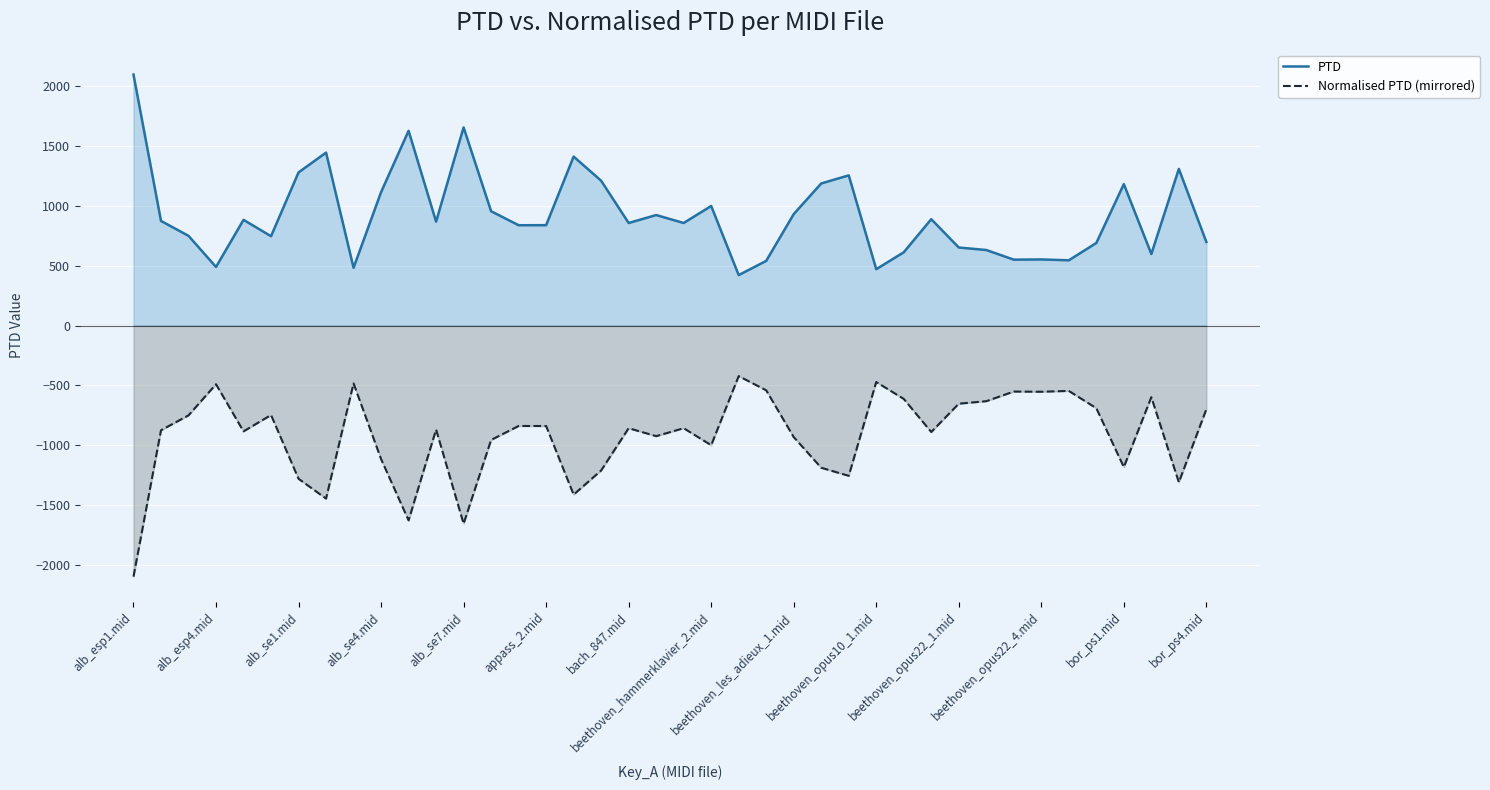

What is the difference between the maximum and minimum values in the Normalised PTD (mirrored) series?

1674.8